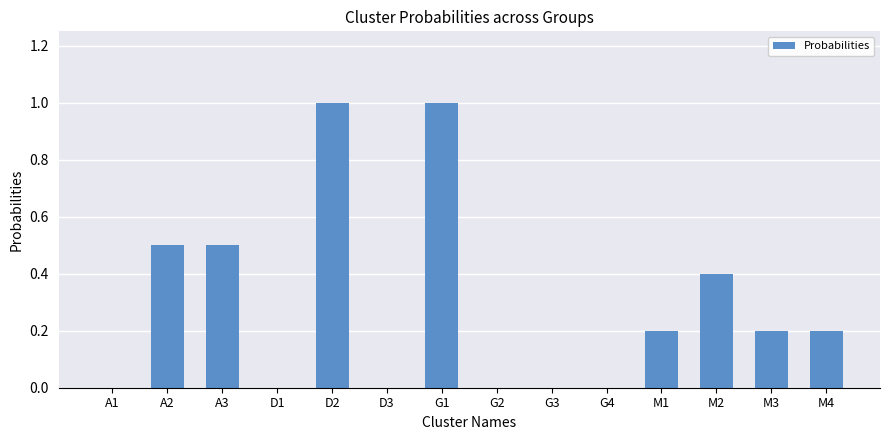

What is the change in value from D3 to M4?

+0.2